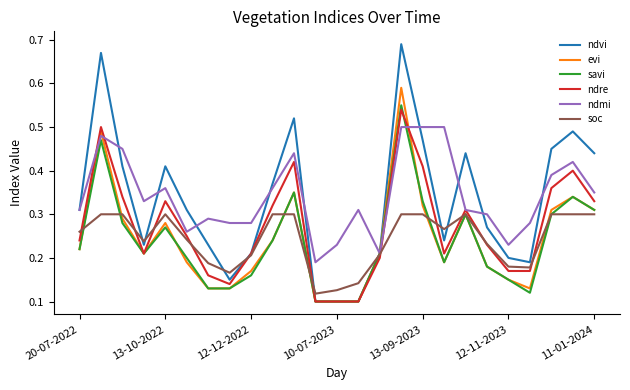

Which series has the widest spread of values?

ndvi